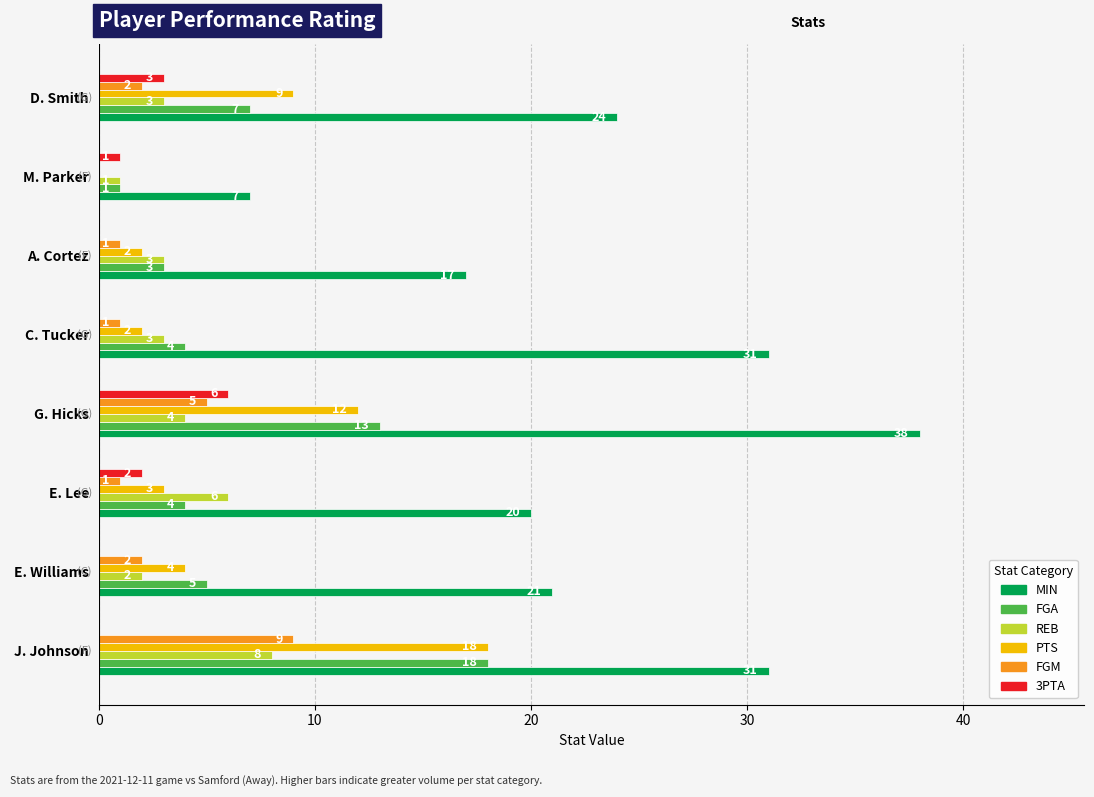

Between J. Johnson and G. Hicks, which series saw the biggest shift?

MIN